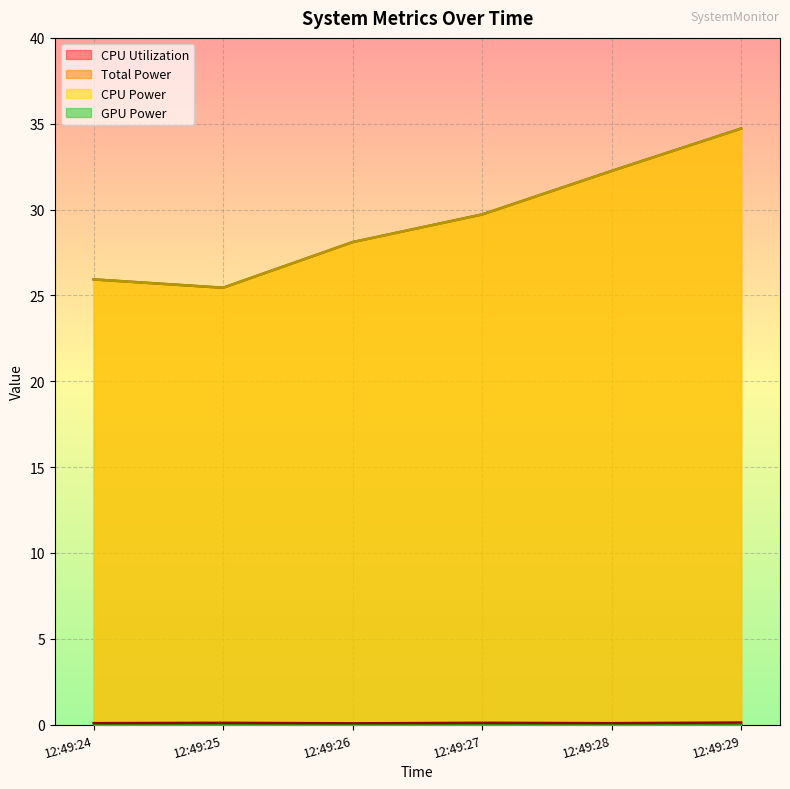

Does the chart display data point markers on the line(s)?

No